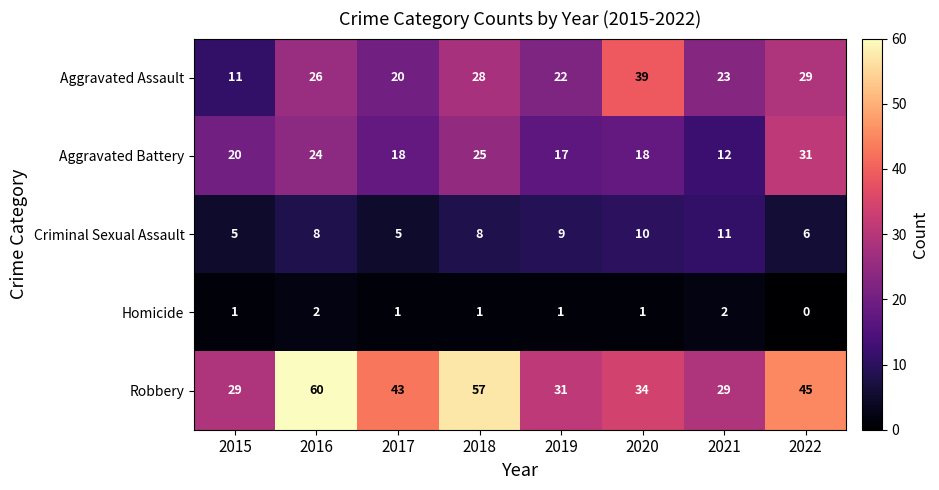

At how many categories does at least one series exceed 24?

8